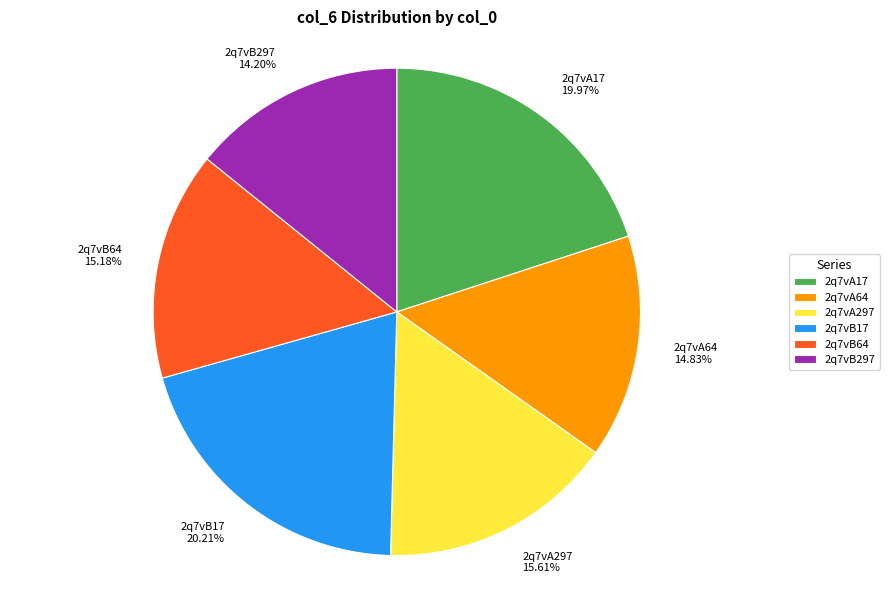

True or false: 2q7vA297 accounts for 16% of the total.

True